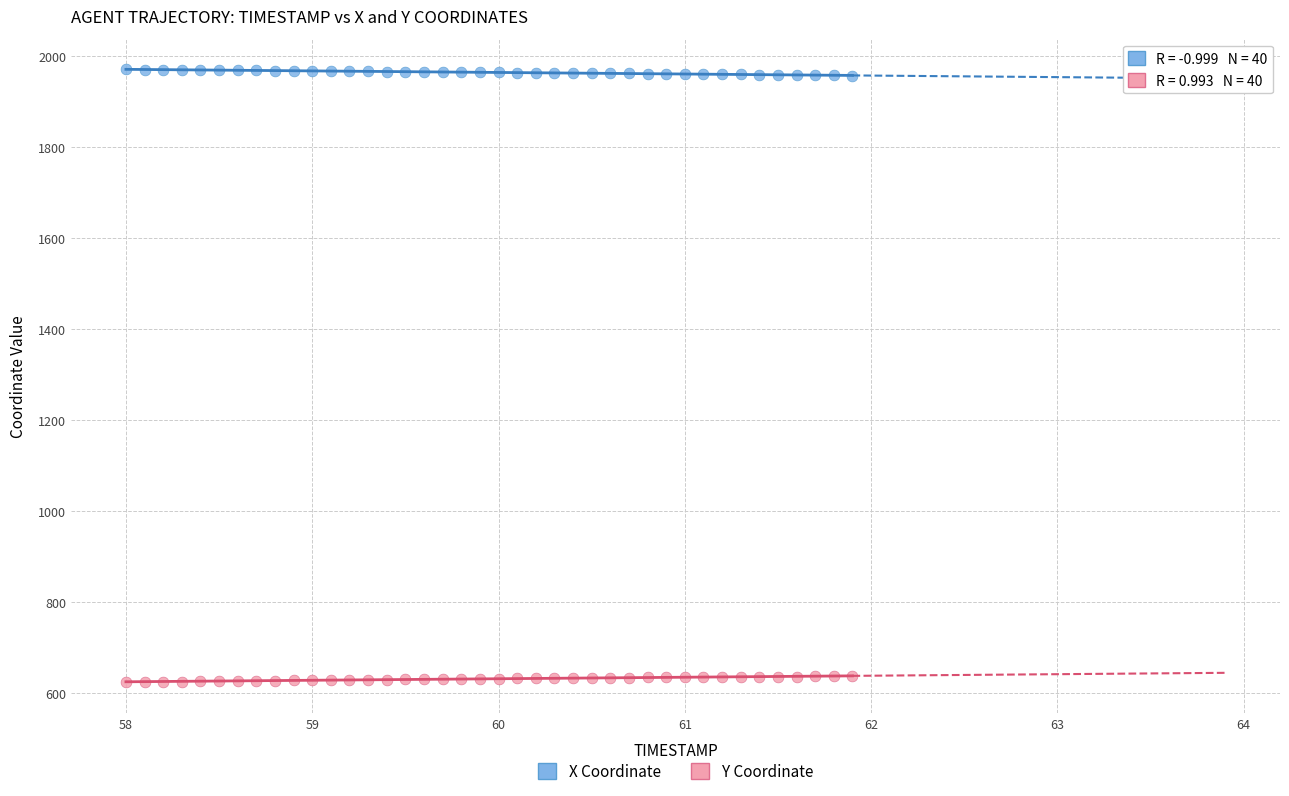

Which series reaches the minimum Y coordinate?

Y Coordinate